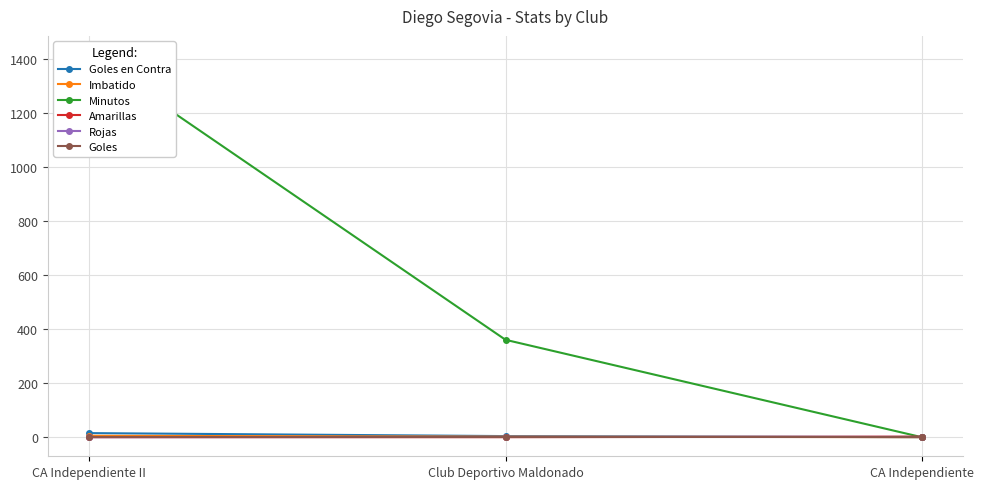

What are all the series names shown in the legend?

Goles en Contra, Imbatido, Minutos, Amarillas, Rojas, Goles